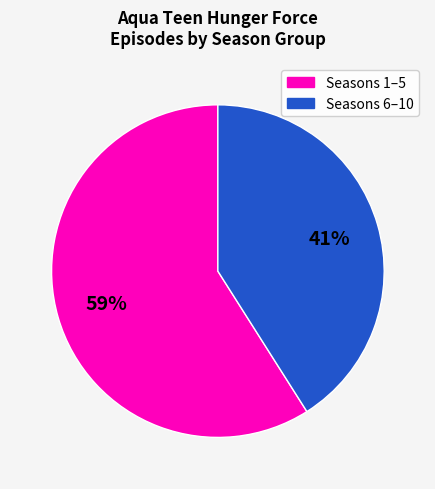

How many segments does this pie chart have?

2